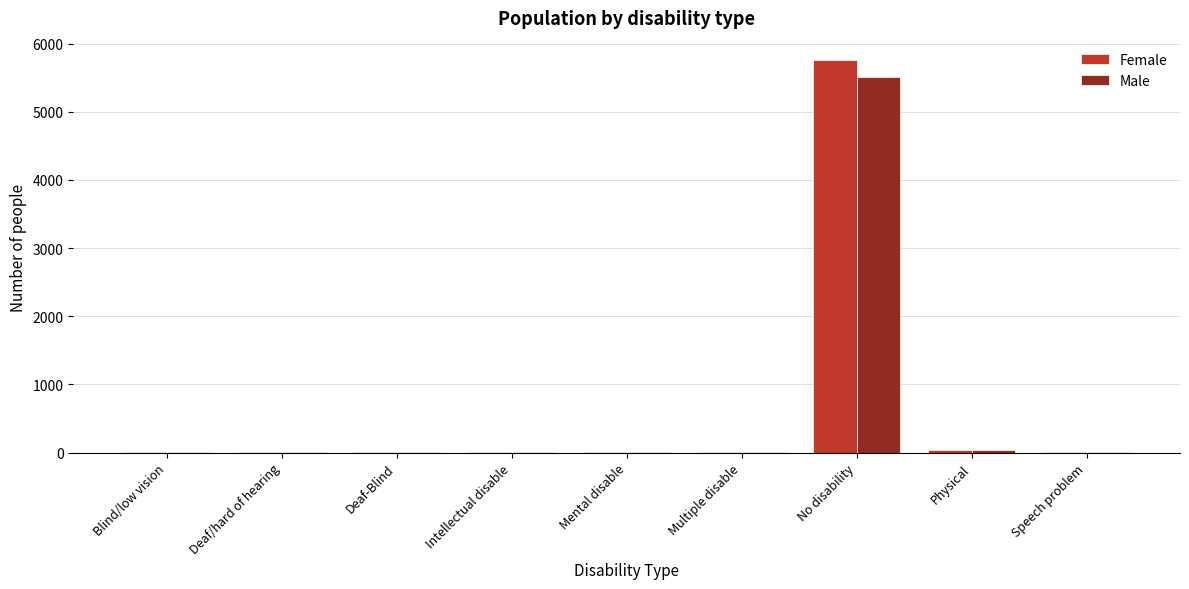

At which category is the sum across all series the highest?

No disability